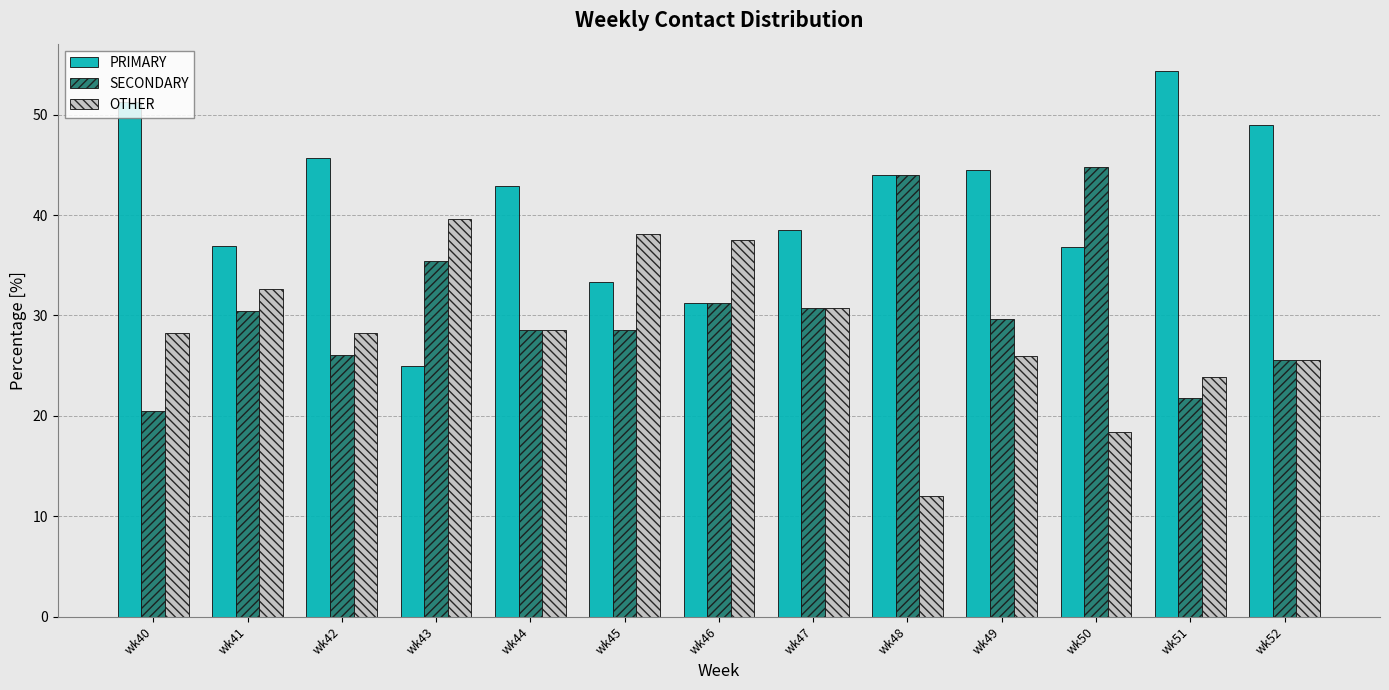

What is the difference between the highest and lowest values at wk41?

6.5